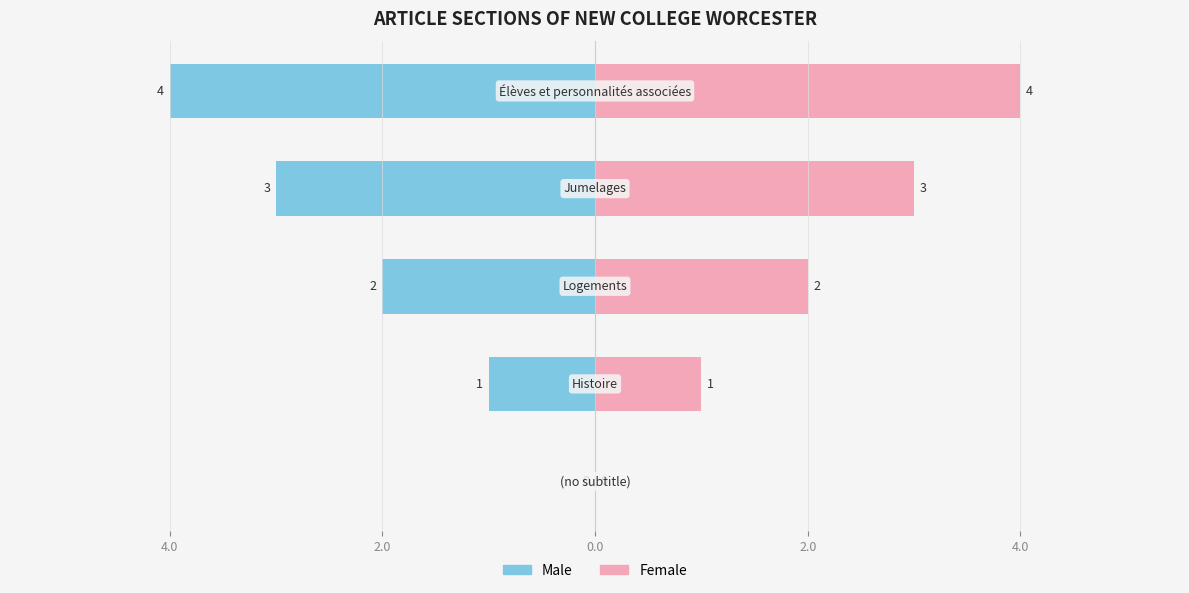

How many positive values does the Female series have?

4